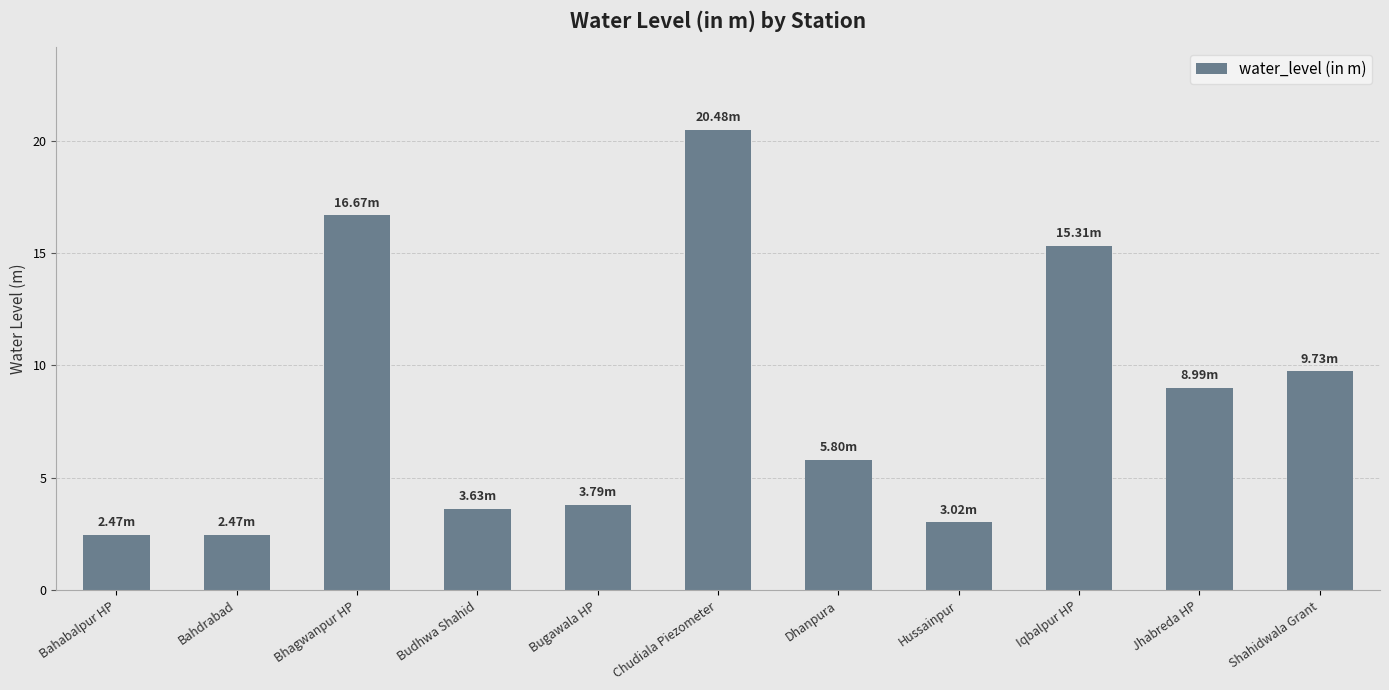

What is the maximum value shown in the chart?

20.5